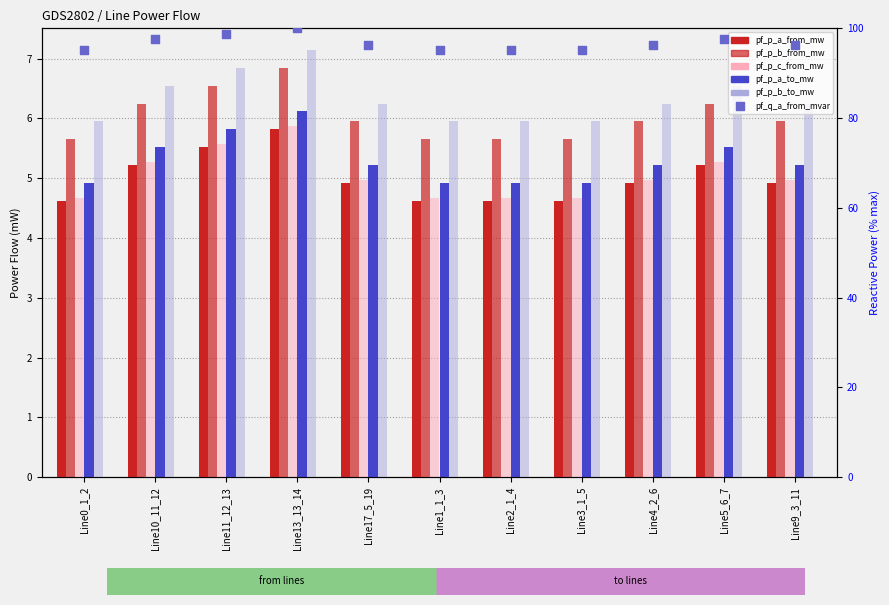

Is the value of pf_p_b_to_mw at Line2_1_4 greater than the value of pf_p_a_from_mw at Line2_1_4?

Yes